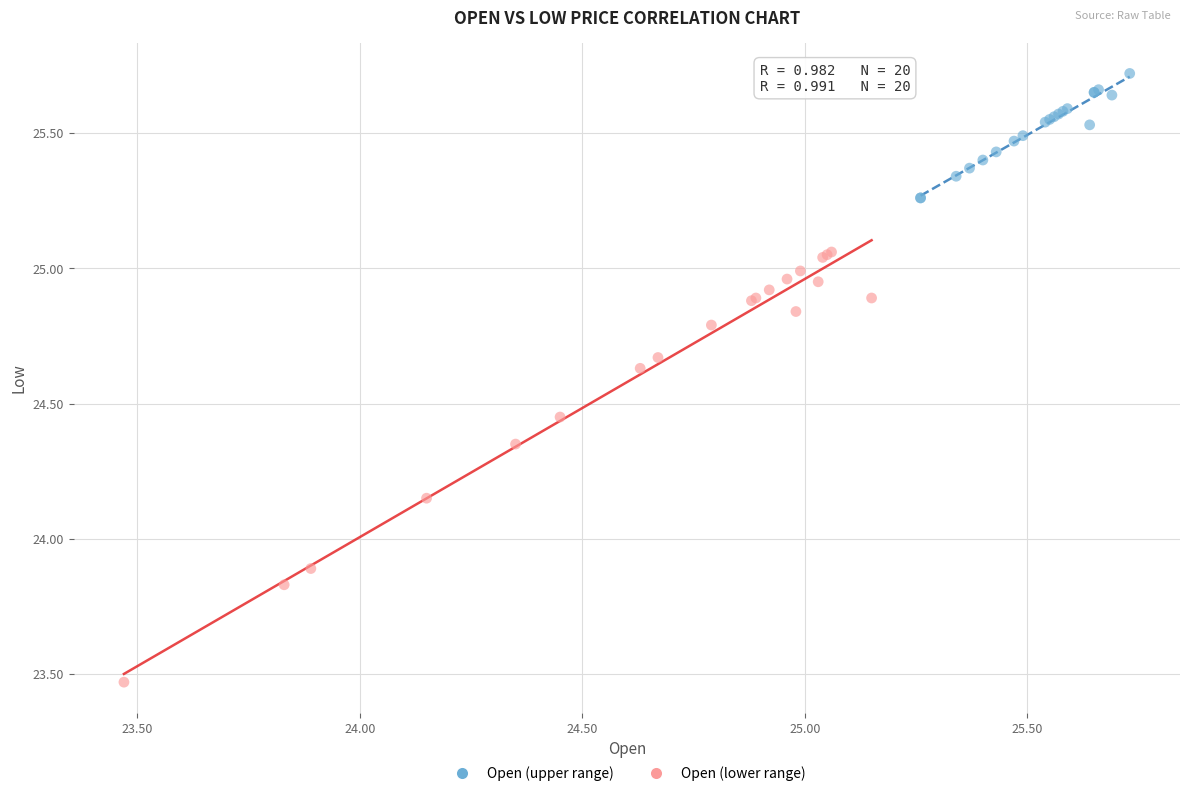

Which series contains the highest Y value?

Open (upper range)